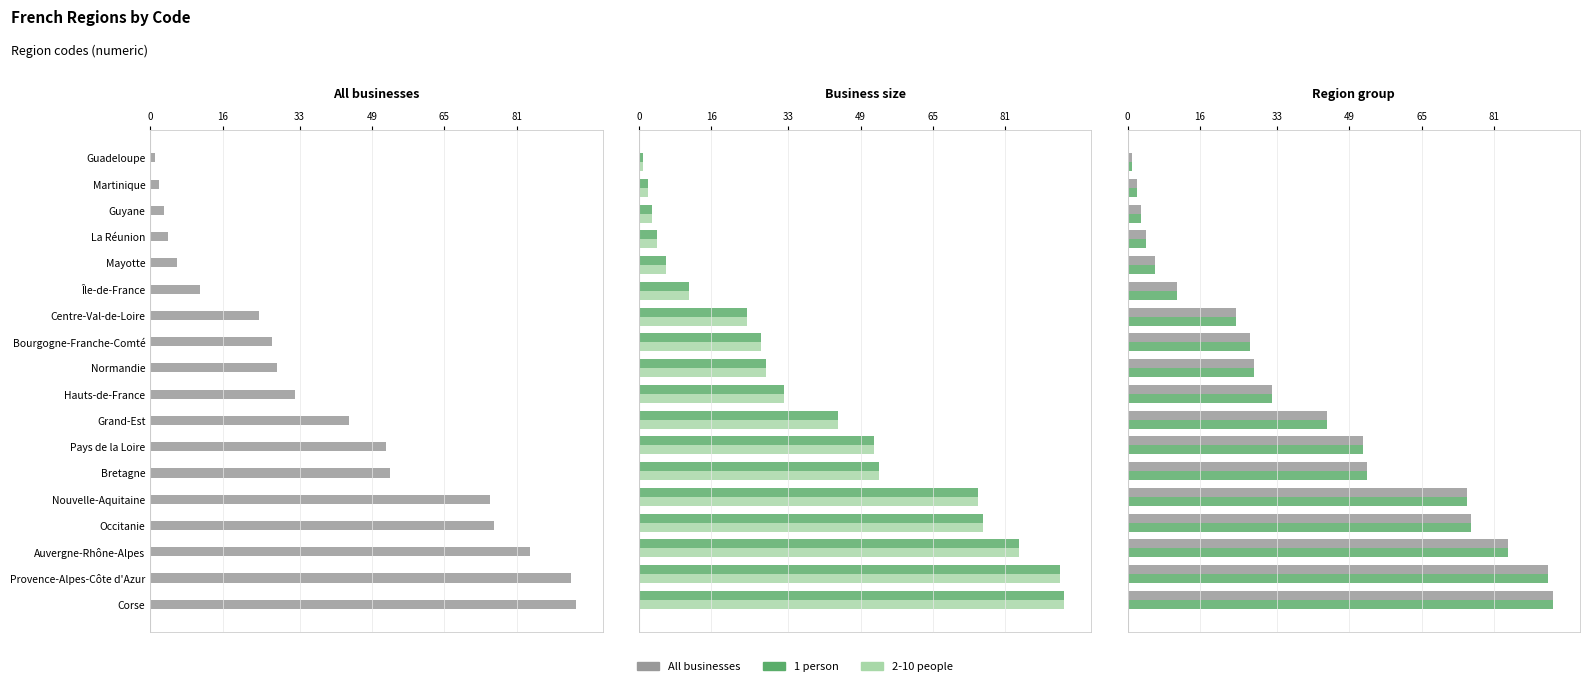

What are all the series names shown in the legend?

All businesses, 1 person, 2-10 people